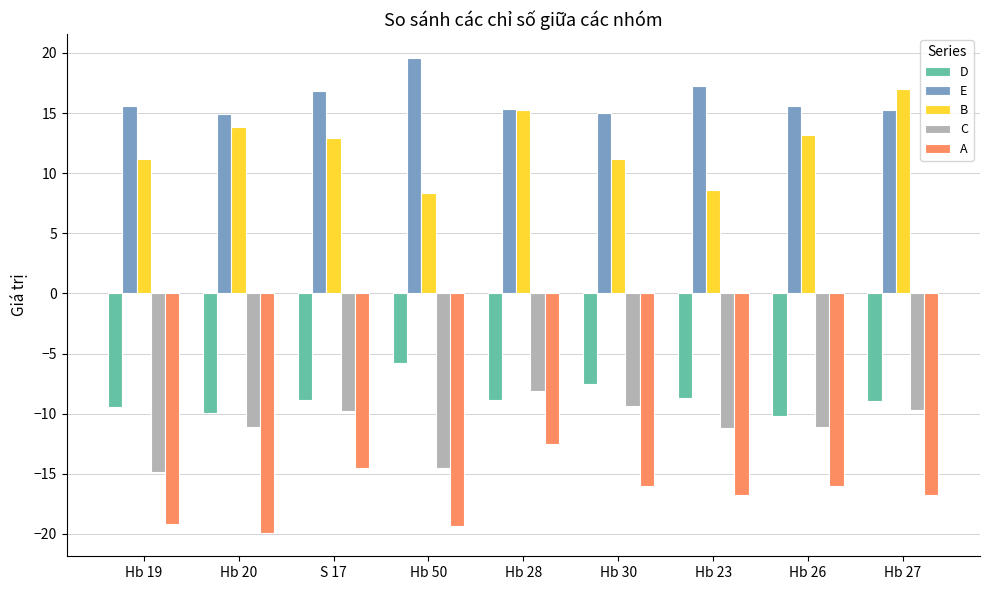

What is the difference between the highest and lowest values at Hb 23?

34.0